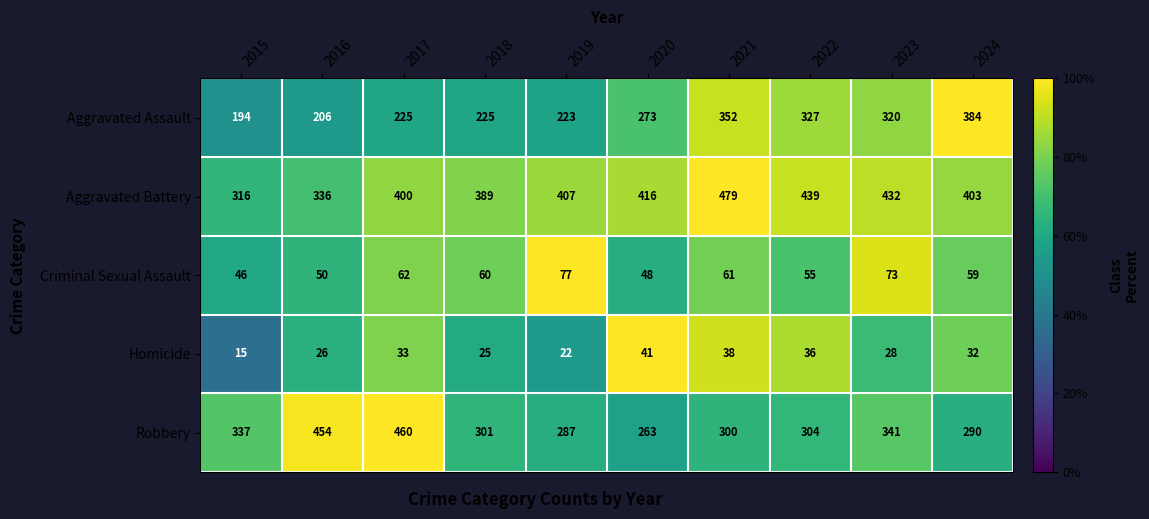

At which label does Homicide first exceed 32?

2017